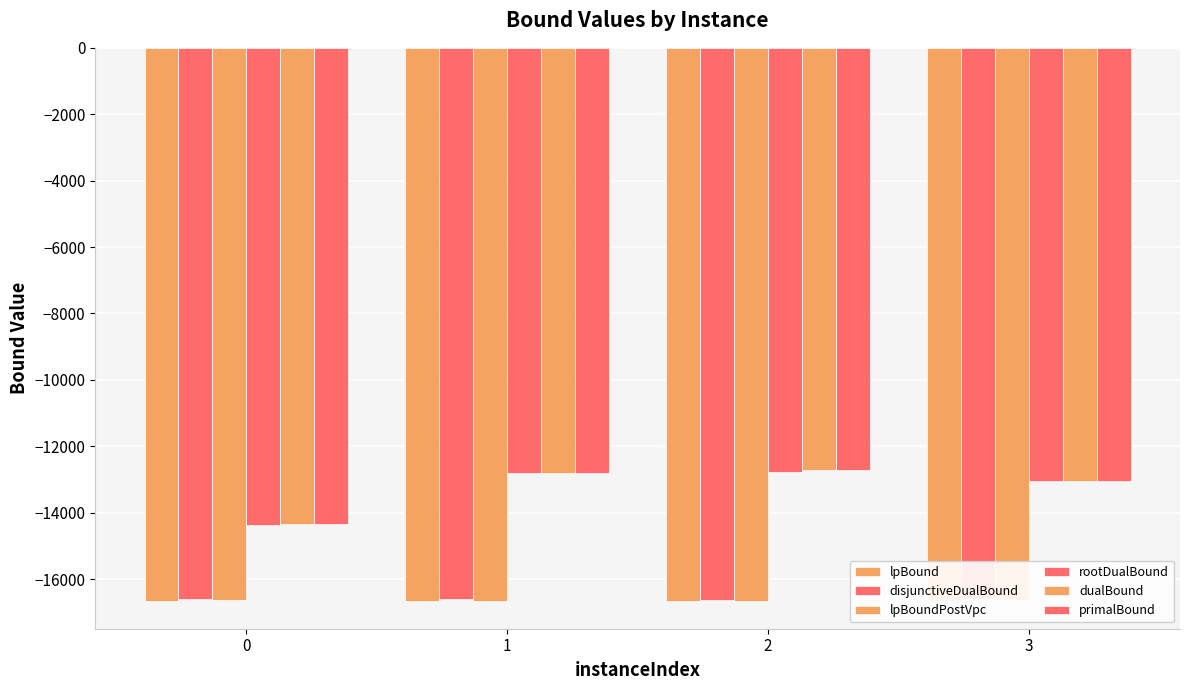

What is the total value across all series at 1?

-88287.4